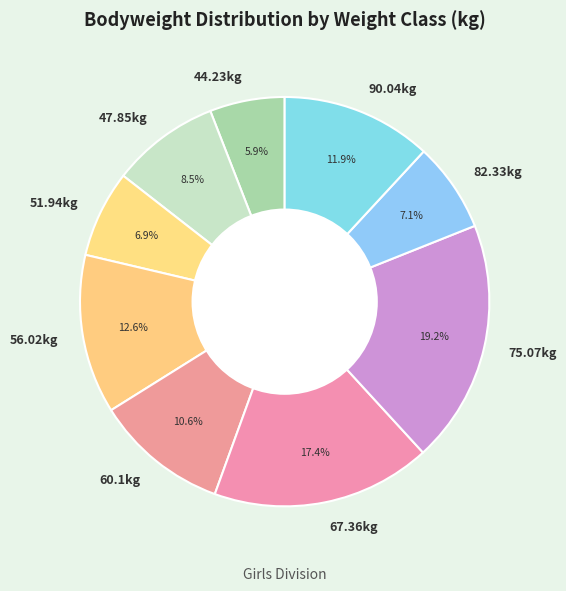

To the nearest percent, what is the difference between the largest and smallest slice percentages?

13%